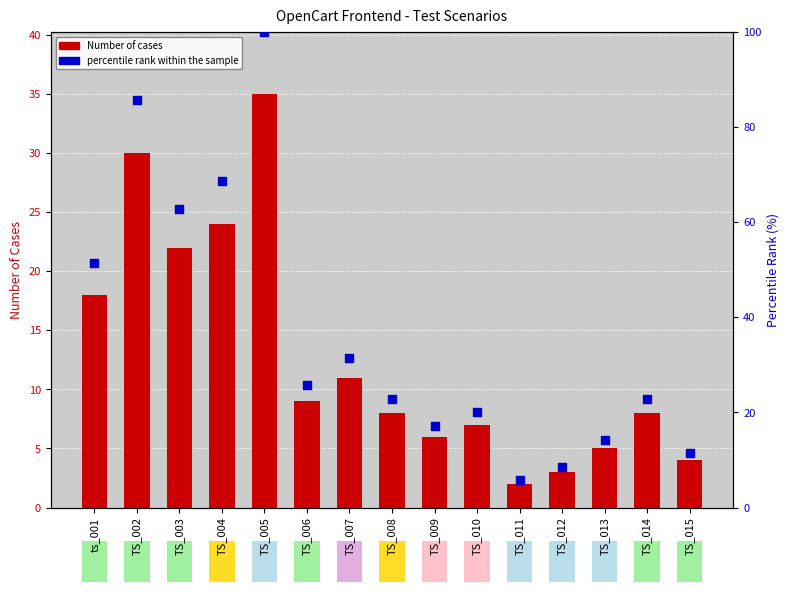

At how many categories does at least one series exceed 74?

2